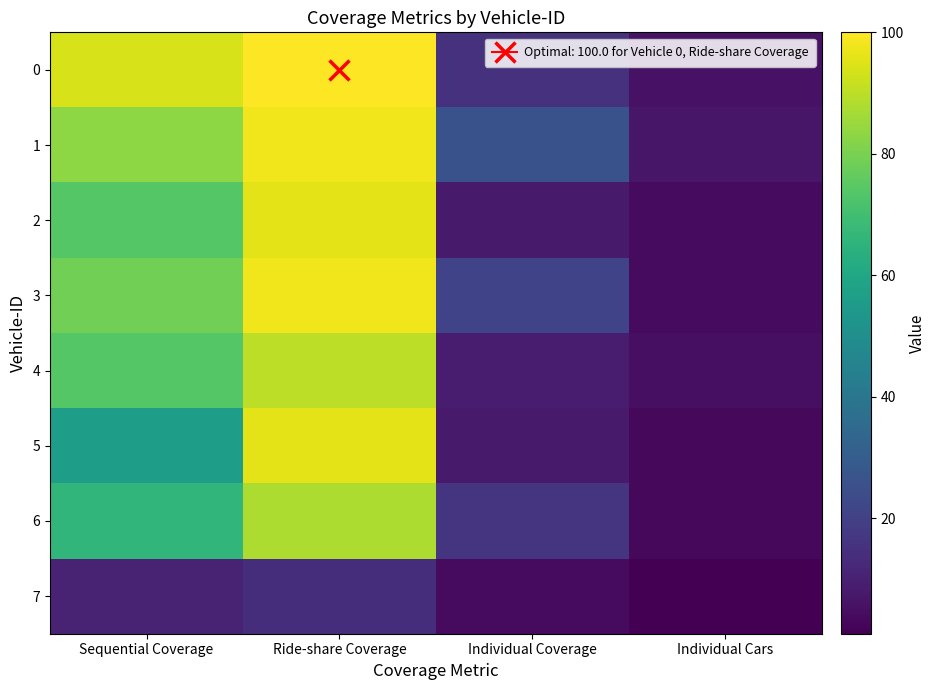

Between Individual Coverage and Ride-share Coverage, which is larger?

Ride-share Coverage